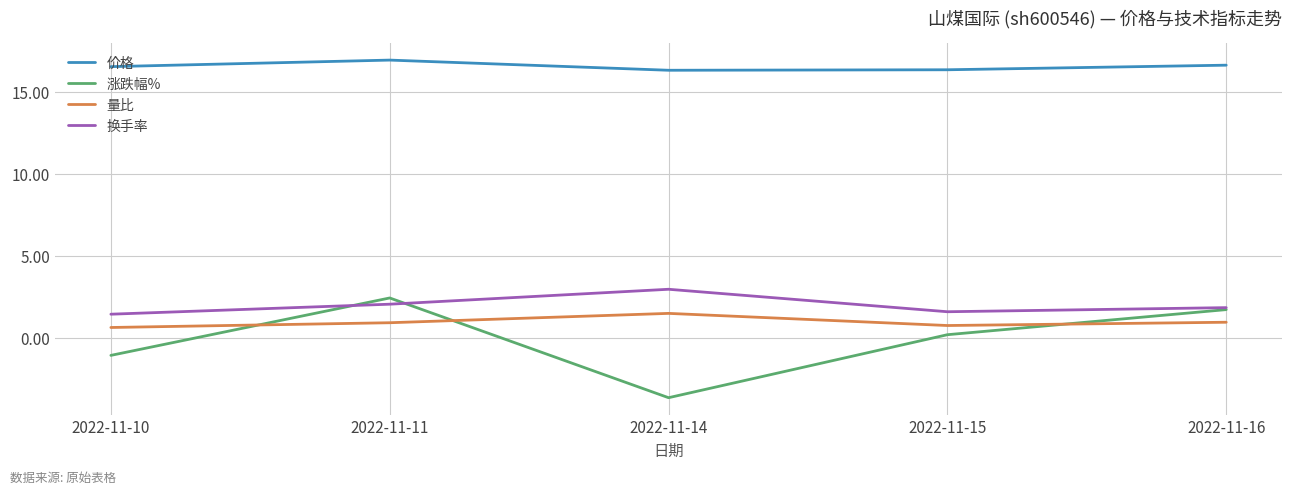

What are all the series names shown in the legend?

价格, 涨跌幅%, 量比, 换手率